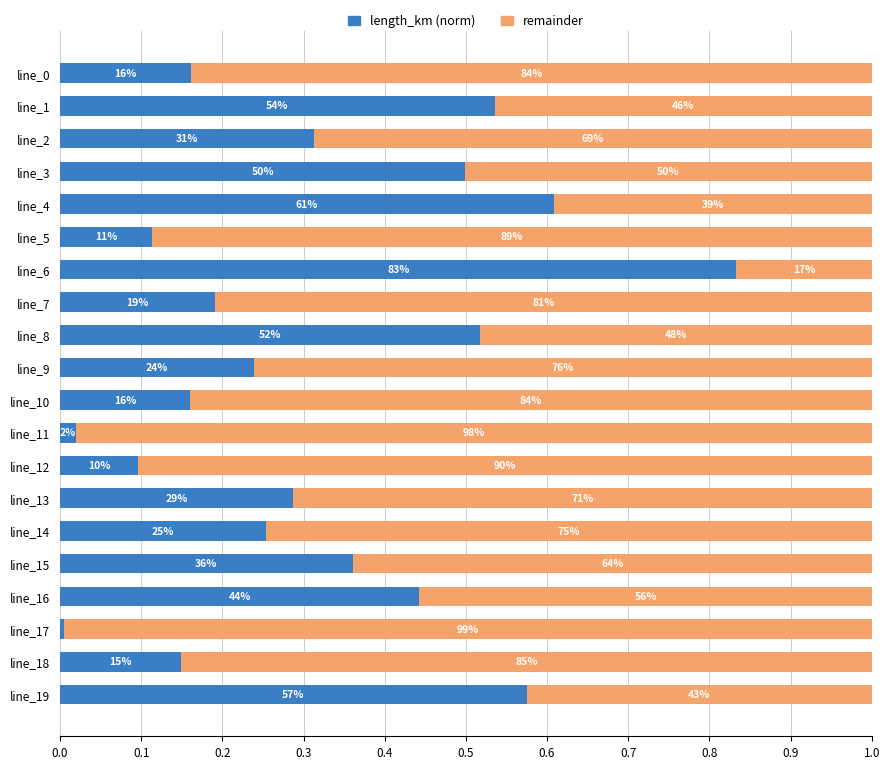

What are all the series names shown in the legend?

length_km (norm), remainder